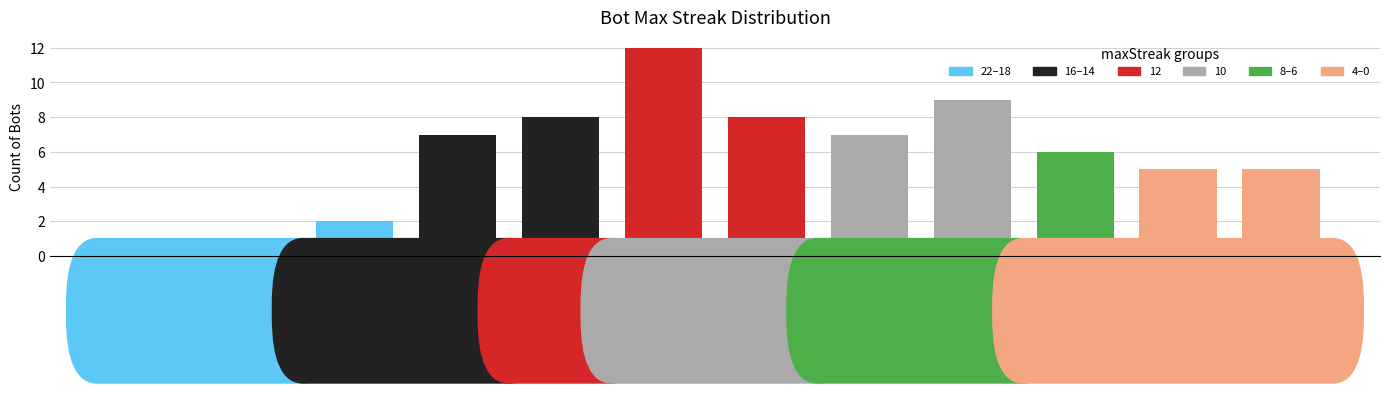

What is the difference between the second highest and minimum values?

8